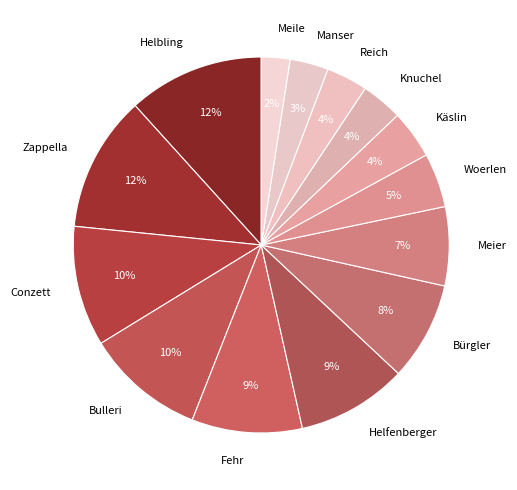

To the nearest percent, what percentage of the pie is Reich?

4%